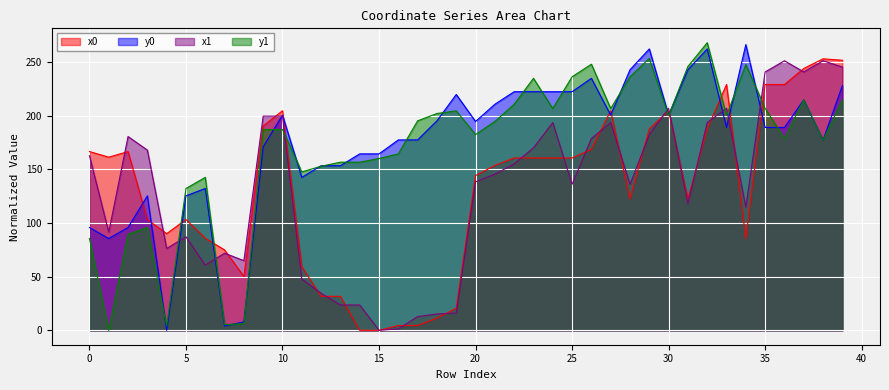

Read the x0 value at 21.

153.8